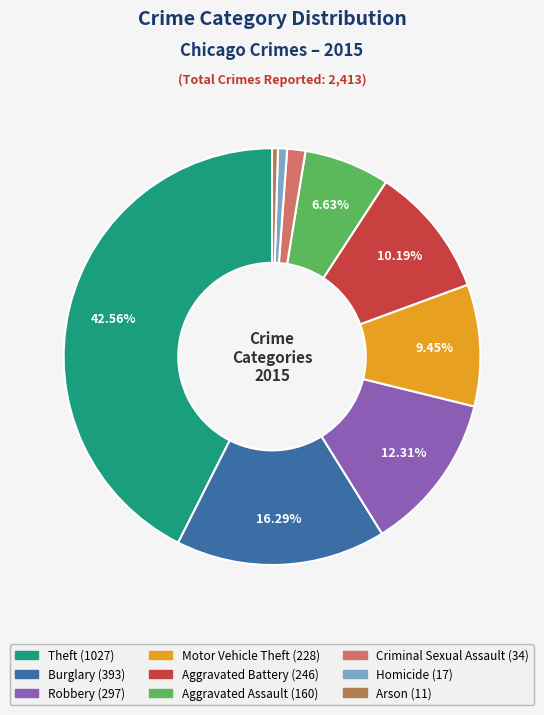

Combined, do Homicide and Motor Vehicle Theft account for over 50%?

No